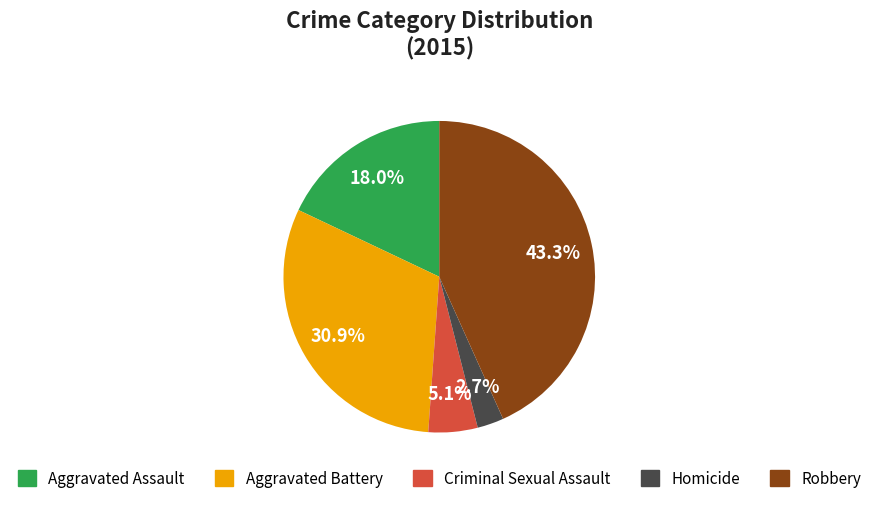

Approximately how many times larger is the value at Robbery compared to Aggravated Assault?

2.4